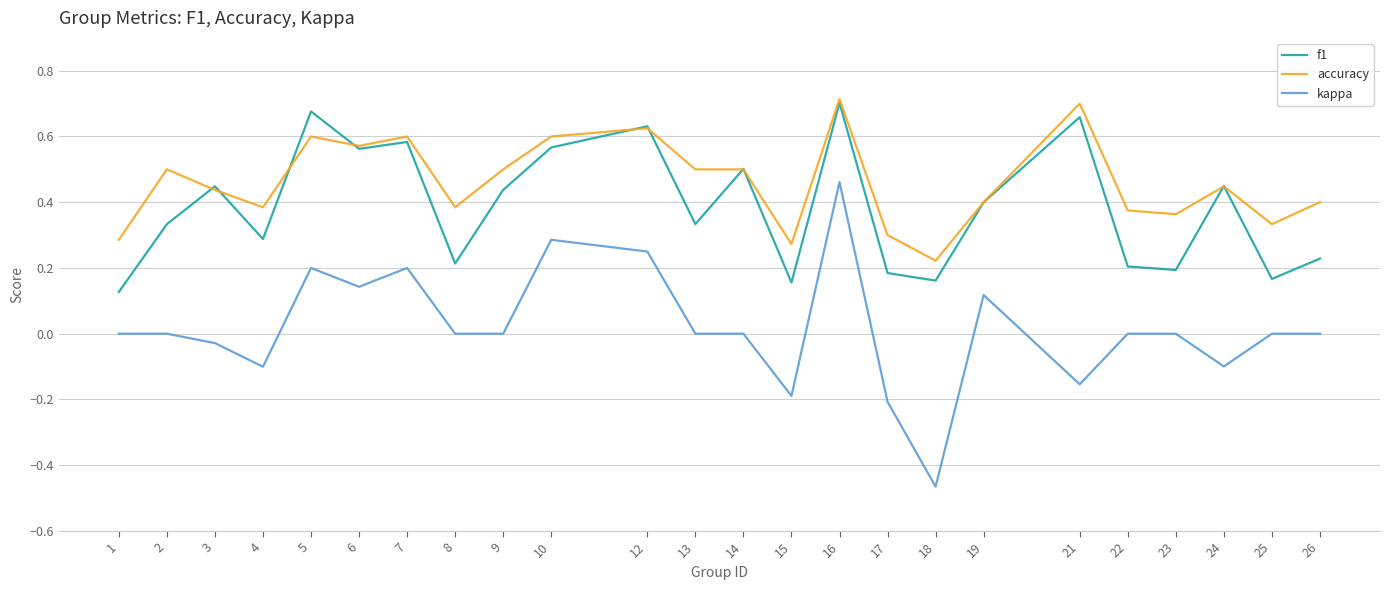

The f1 series shows 0.1 at 8. True or false?

False